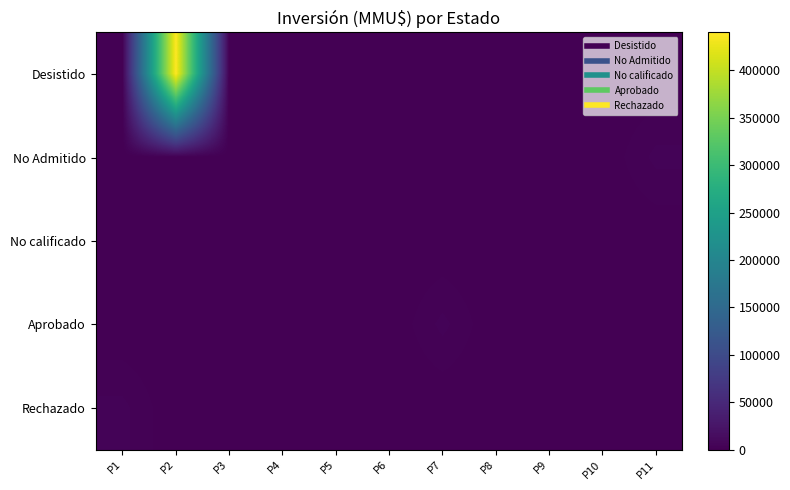

What is the difference between the highest and lowest values at P7?

4000